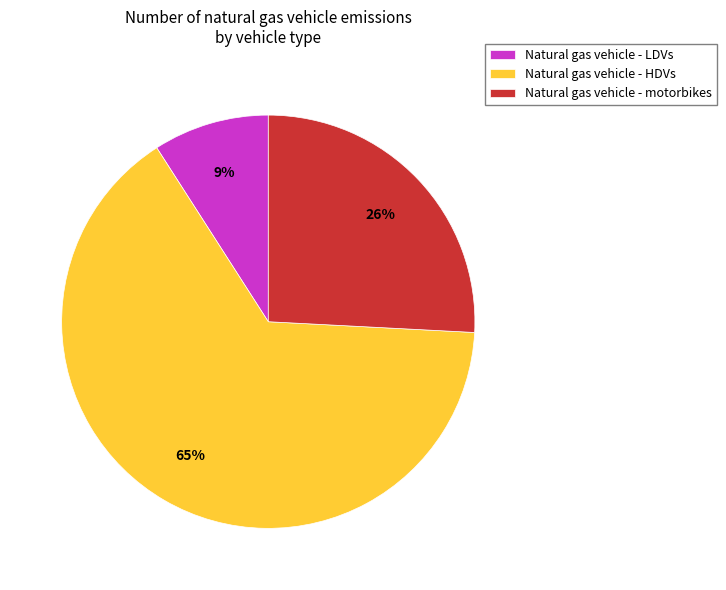

Rank the categories by value from highest to lowest.

Natural gas vehicle - HDVs, Natural gas vehicle - motorbikes, Natural gas vehicle - LDVs